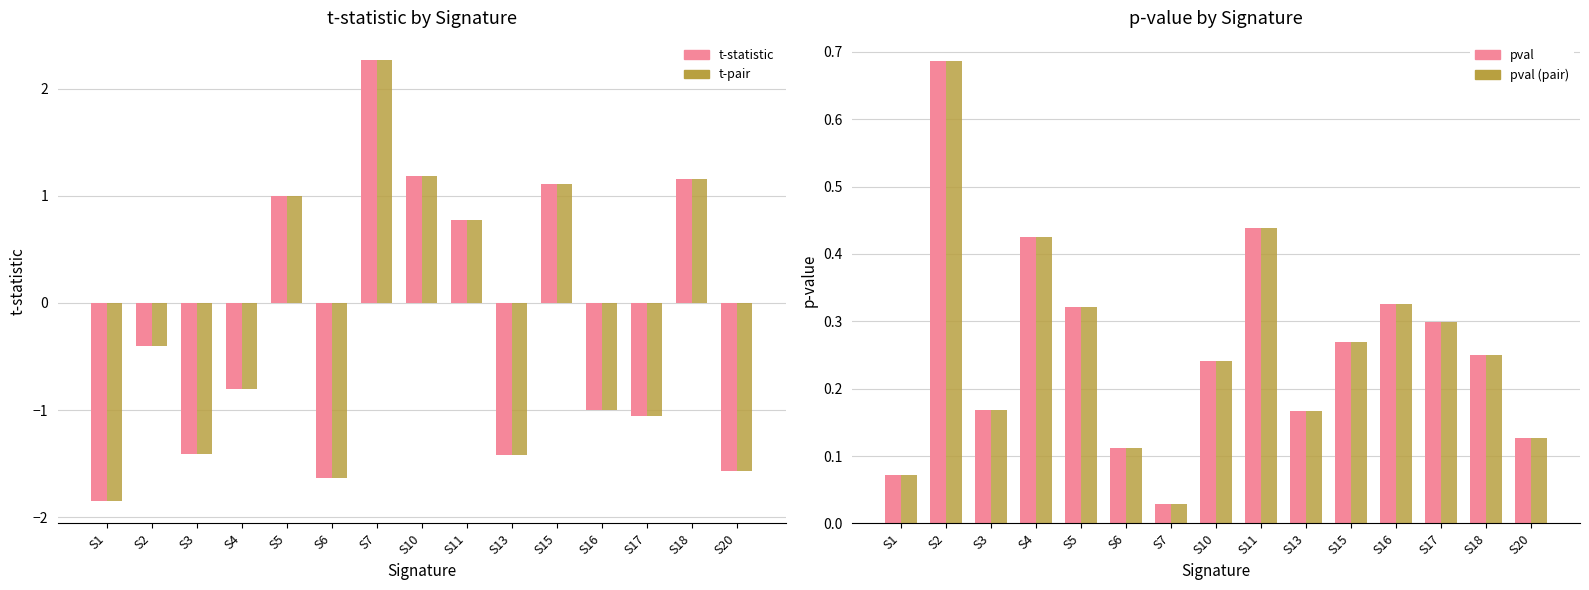

Which category has the lowest value in the pval series?

S7